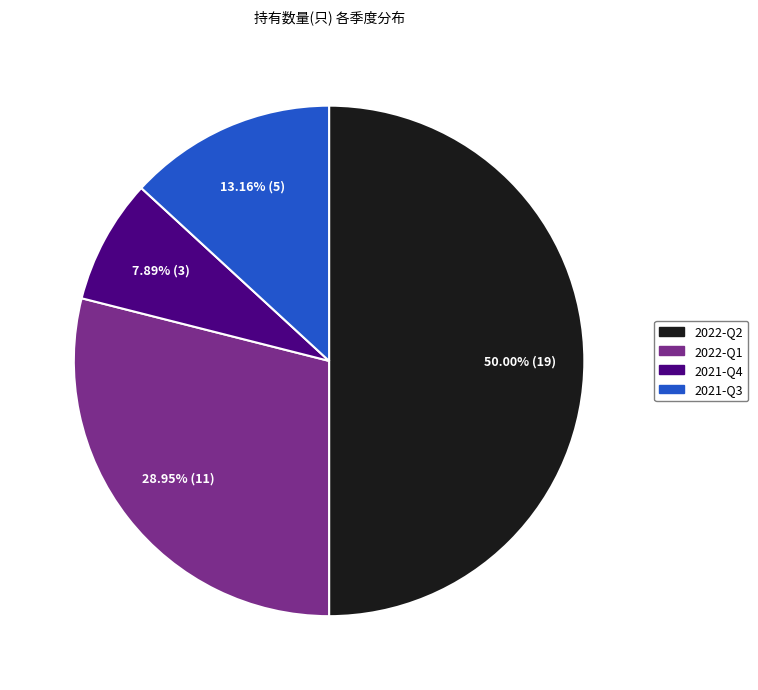

Which has a higher value, 2022-Q1 or 2022-Q2?

2022-Q2